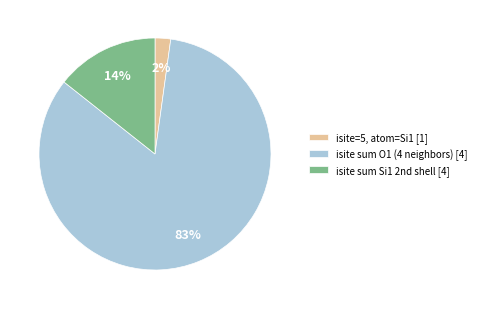

To the nearest percent, what portion does isite=5, atom=Si1 [1] represent?

2%